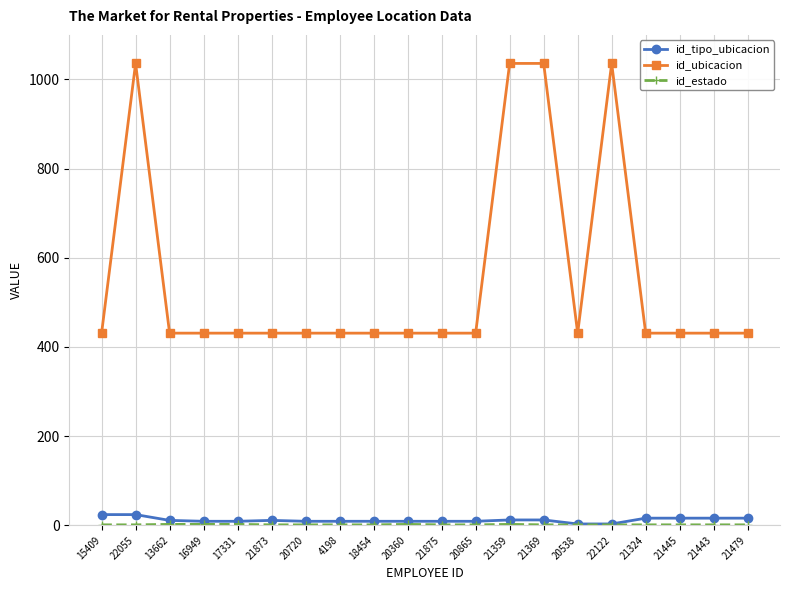

Which series has the widest spread of values?

id_ubicacion